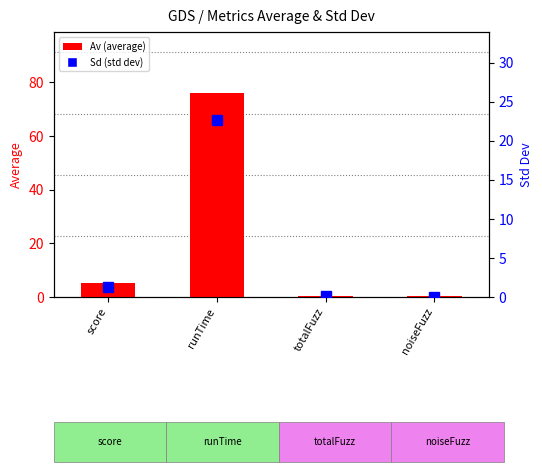

At how many categories does at least one series exceed 39?

1